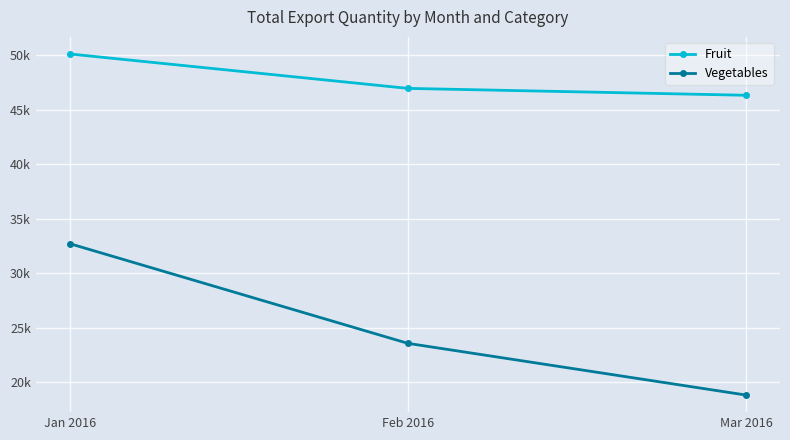

Rank the series by their maximum value, from lowest to highest.

Vegetables, Fruit